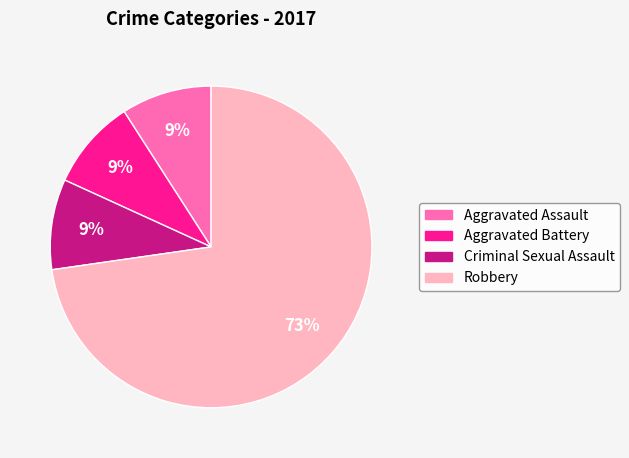

The Robbery slice represents 62% of the pie. True or false?

False